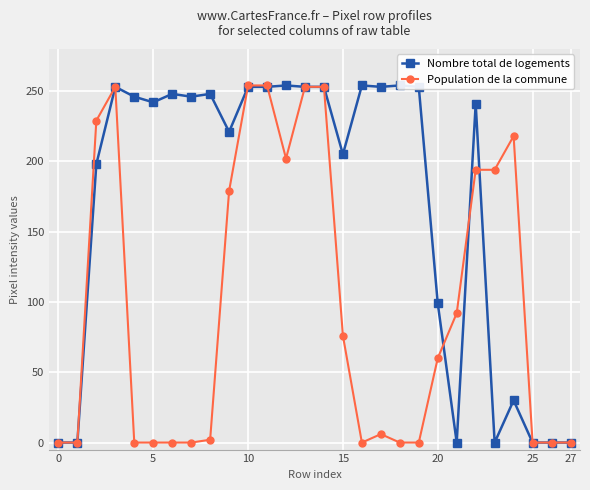

The value of Nombre total de logements at 26 is 0. True or false?

True